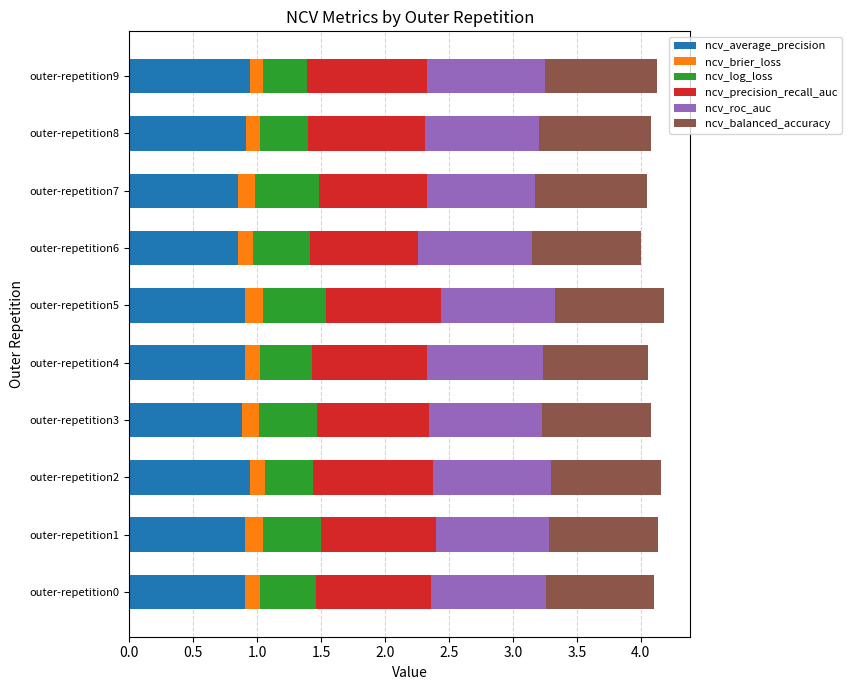

The ncv_average_precision series shows 0.9 at outer-repetition4. True or false?

True